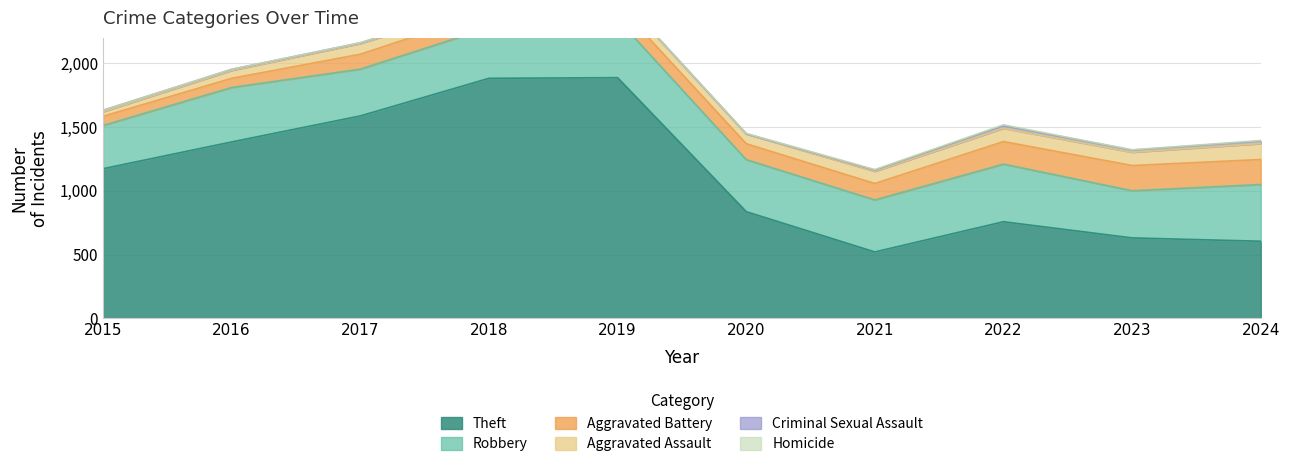

How many series are shown in this chart?

6